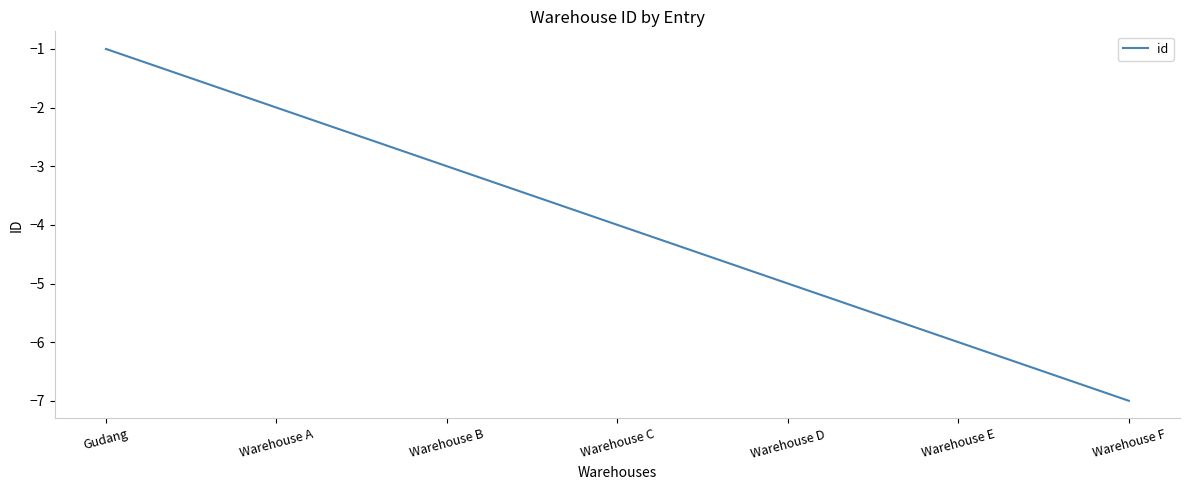

Which has a higher value, Warehouse F or Warehouse C?

Warehouse C